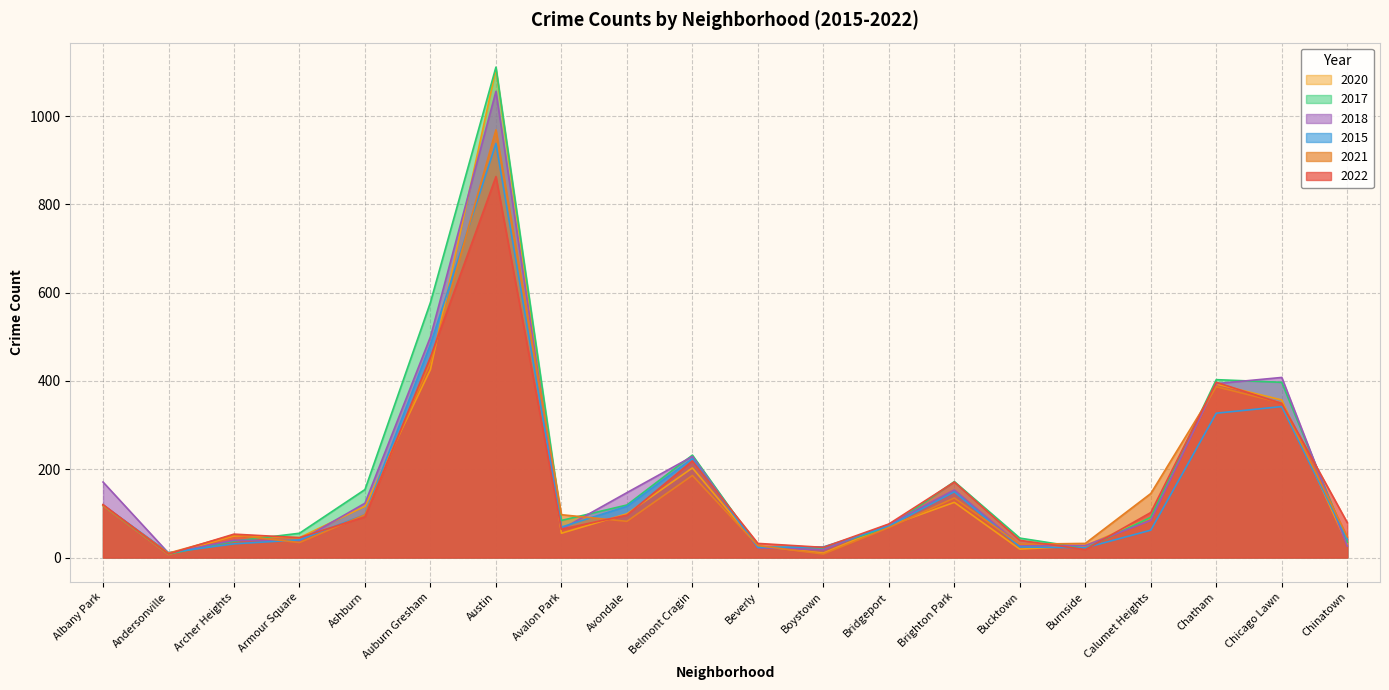

What is the label of the 2nd point from the right?

Chicago Lawn